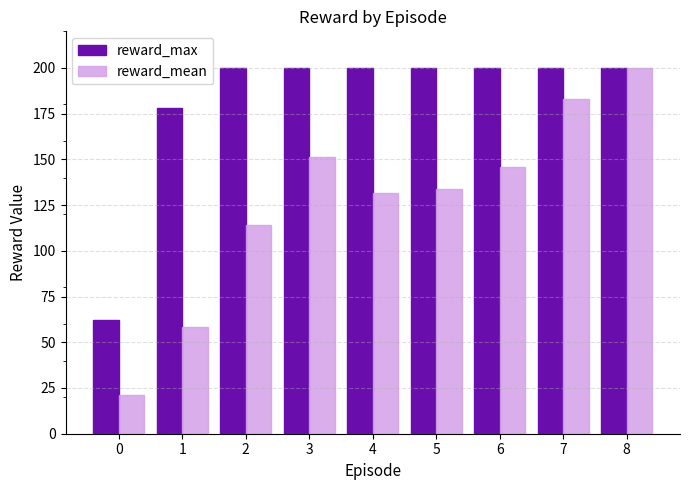

The value of reward_max at 1 is 178.0. True or false?

True